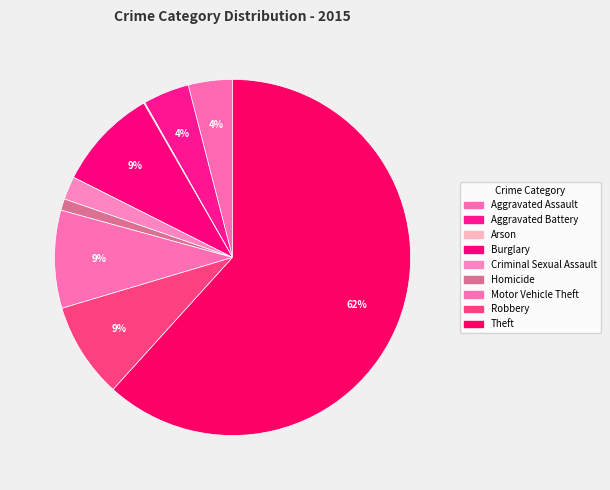

What is the largest slice in the pie chart?

Theft